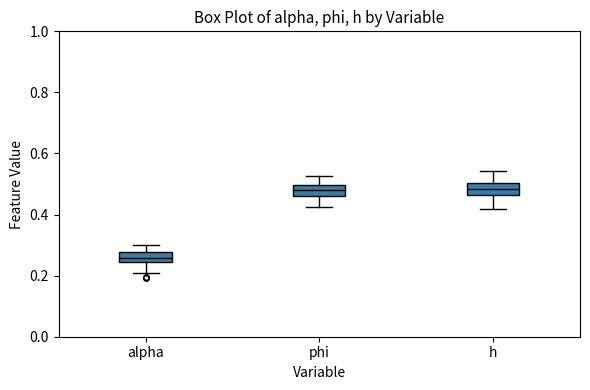

Reading left to right, read every box against the y-axis: the position of its median line, the range the box covers, and the ends of its whiskers. The values are not printed on the chart, so give them approximately, as read against the axis.

alpha: median 0.26, box 0.24 to 0.28, whiskers 0.20 to 0.30
phi: median 0.48, box 0.46 to 0.50, whiskers 0.42 to 0.52
h: median 0.48, box 0.46 to 0.50, whiskers 0.42 to 0.54